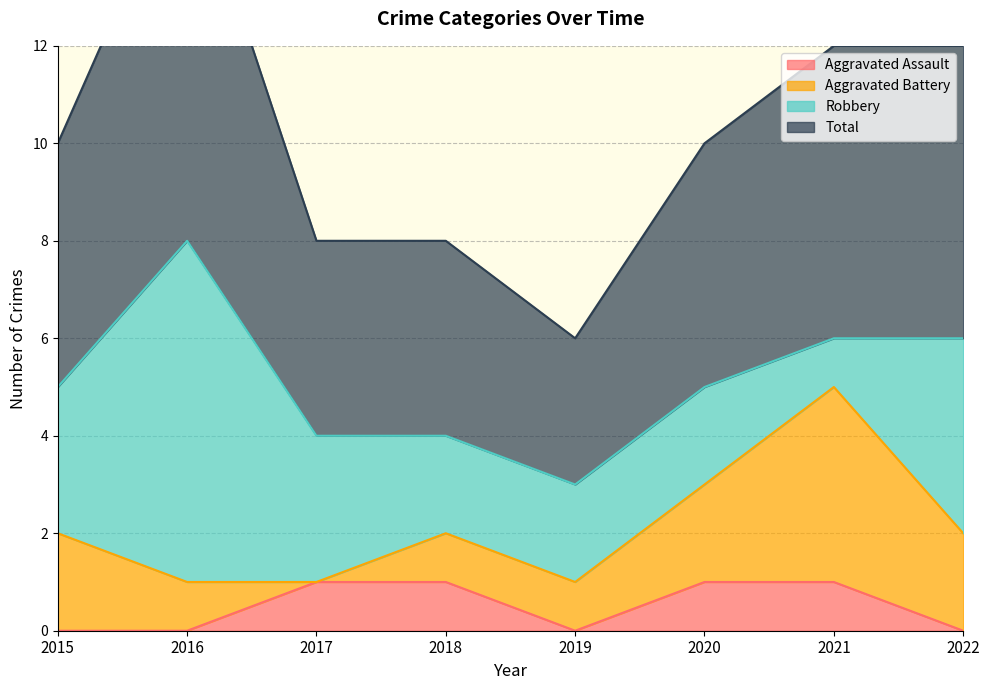

Which has a higher value, 2018 or 2020?

2018